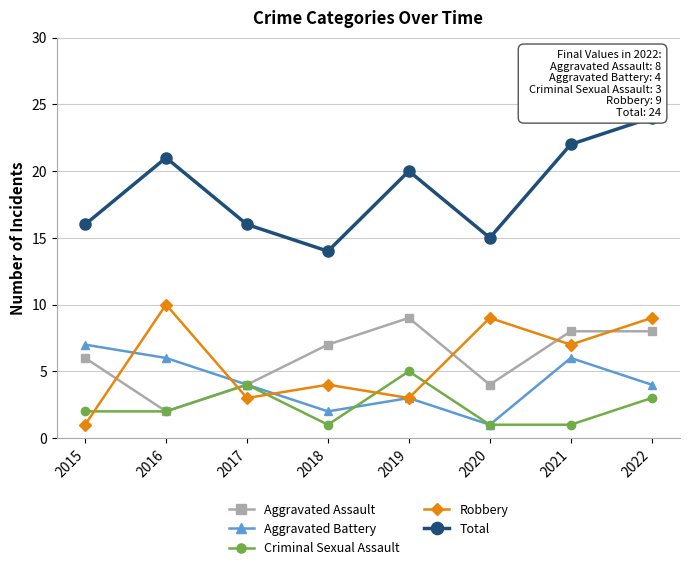

Rank the series by their maximum value, from lowest to highest.

Criminal Sexual Assault, Aggravated Battery, Aggravated Assault, Robbery, Total